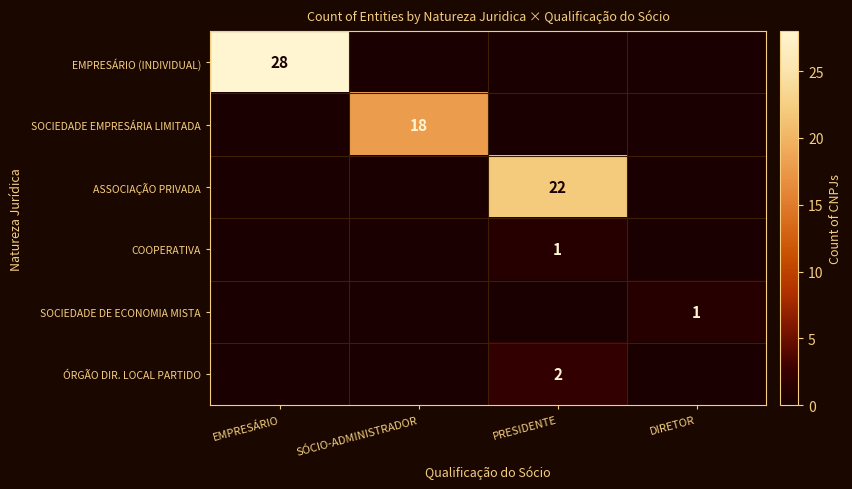

What is the sum of all SOCIEDADE DE ECONOMIA MISTA values?

1